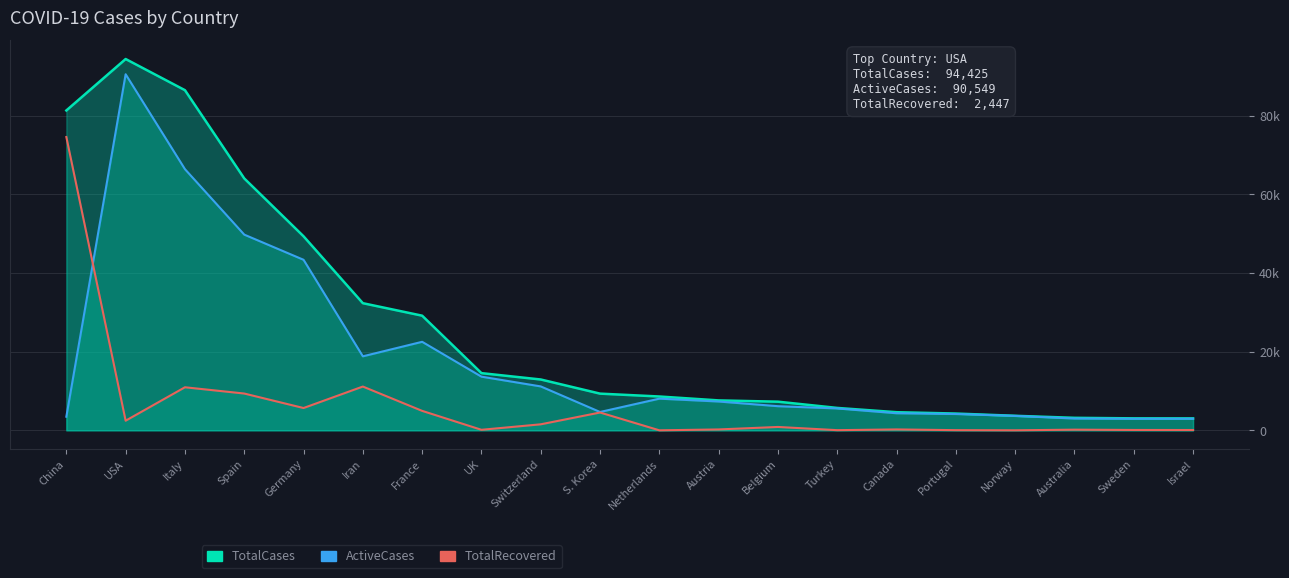

What is the sum of all TotalCases_line values?

524986